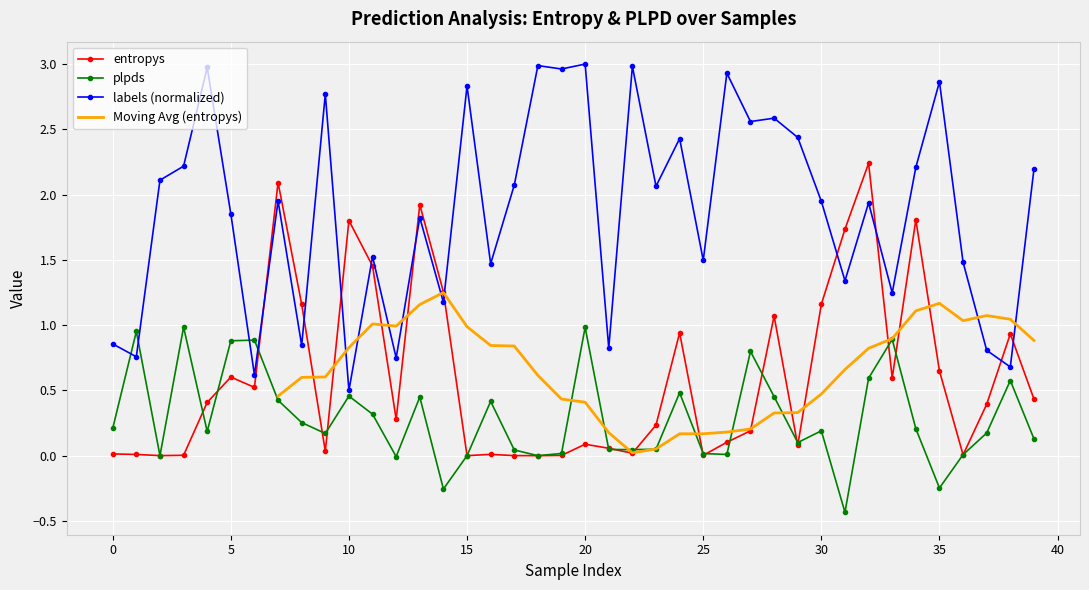

How many interior local valleys does the plpds series have?

11